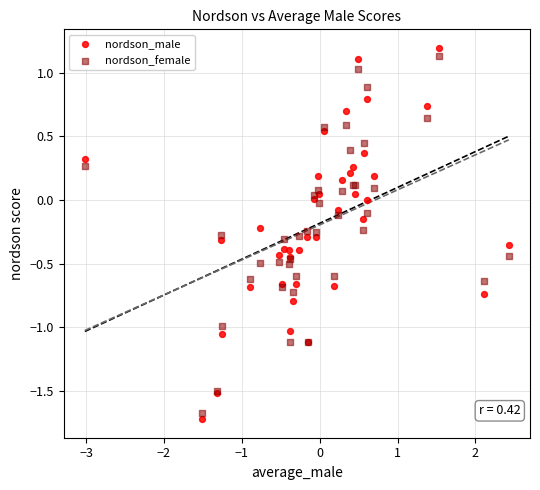

Which series reaches the maximum Y coordinate?

nordson_male